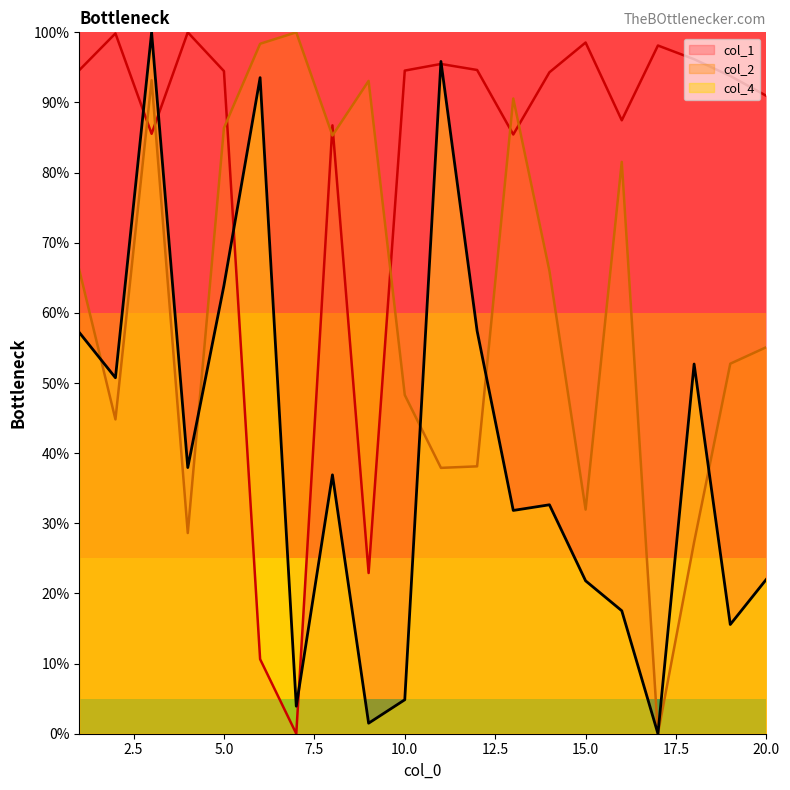

Rank the series by their maximum value, from highest to lowest.

col_1, col_2, col_4